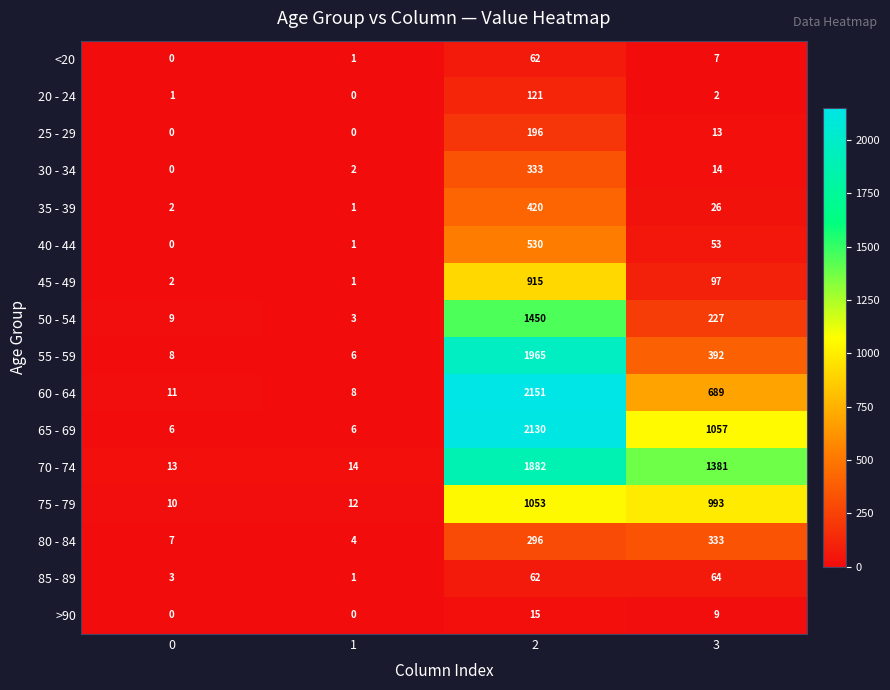

At how many categories does at least one series exceed 513?

2